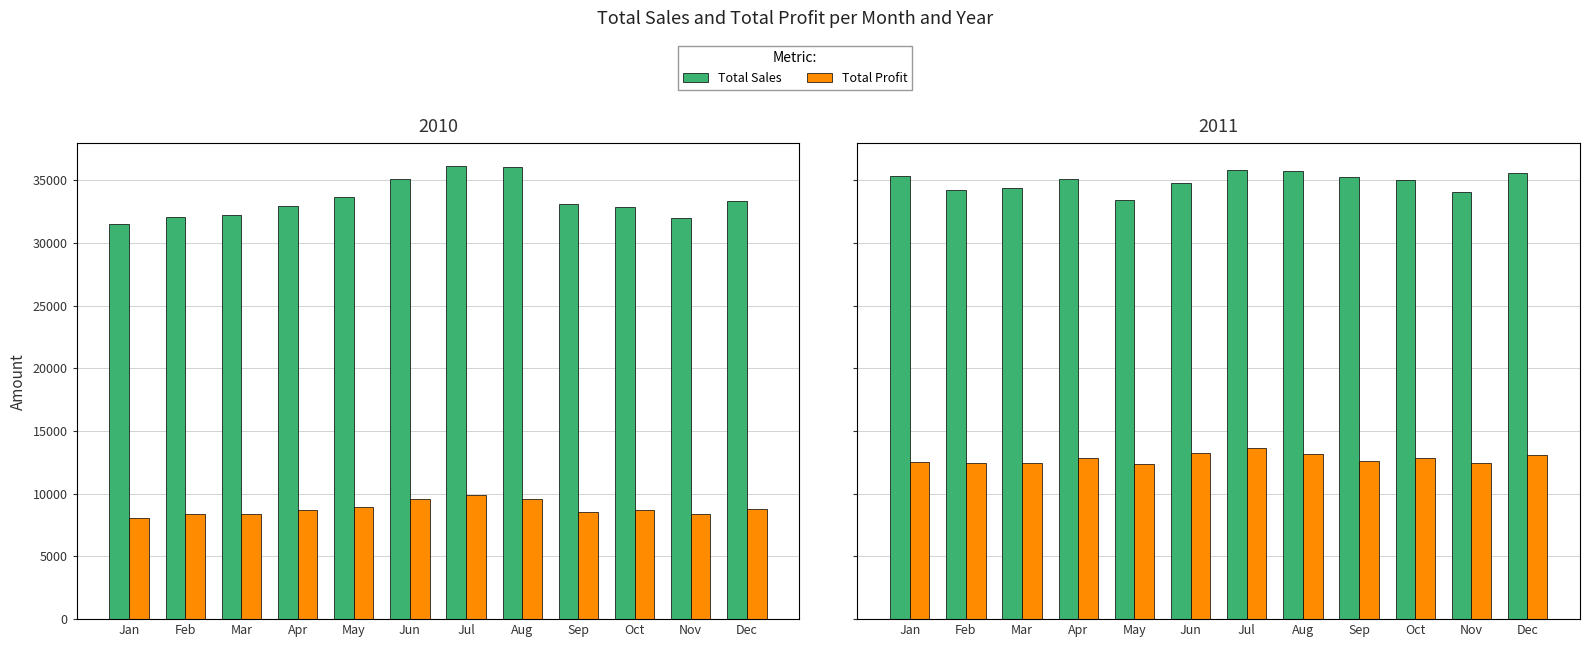

How many data points does each series have?

12